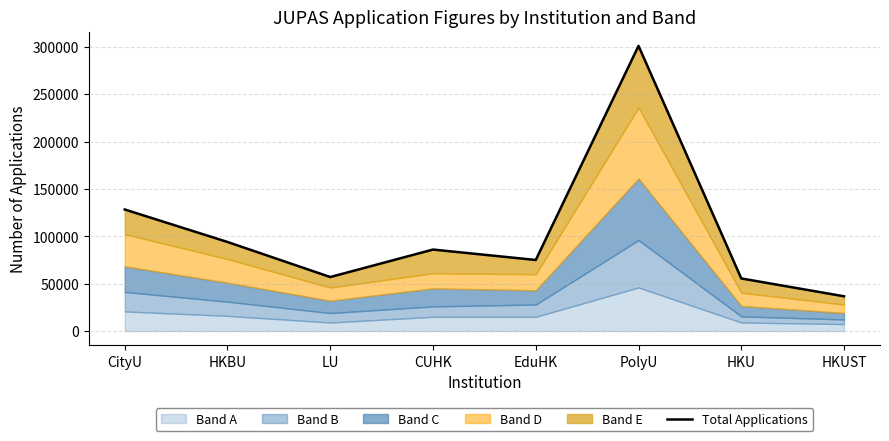

How many data points does each series have?

8